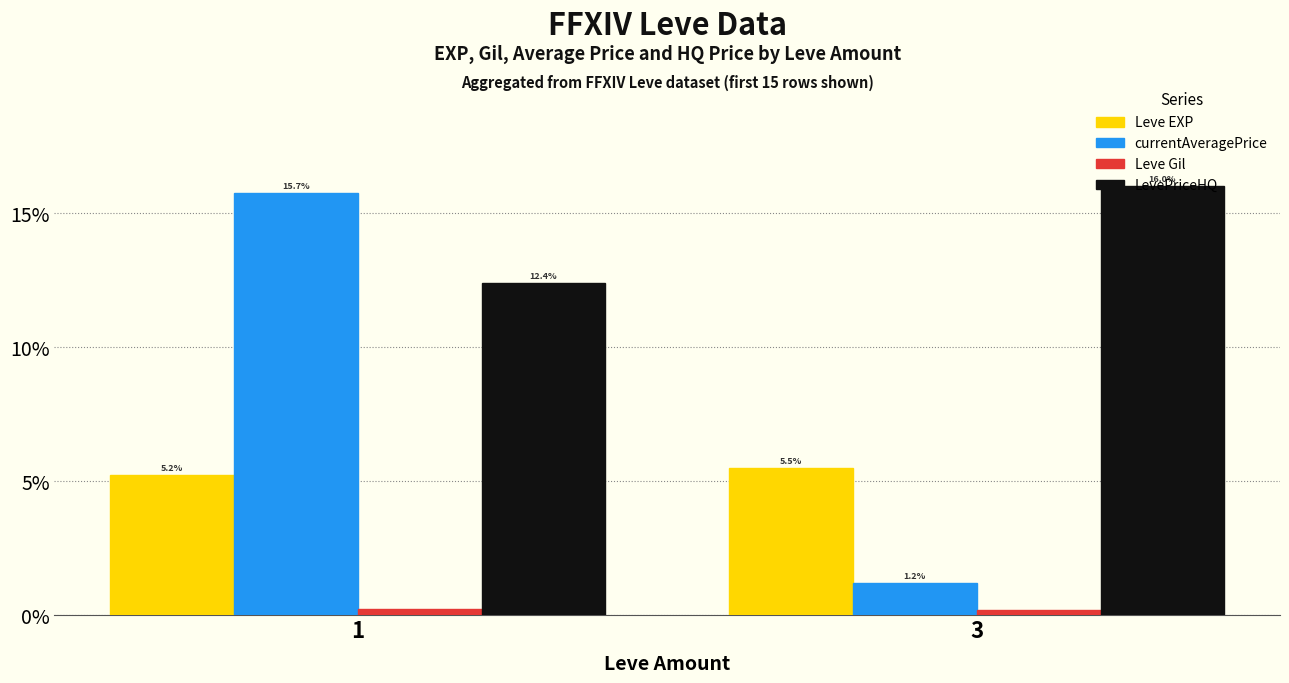

Which category has the lowest value across all series?

3